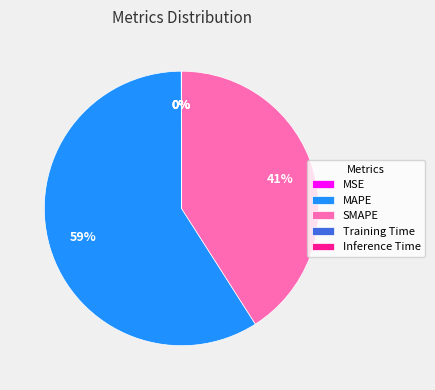

Does any single category account for the majority?

Yes